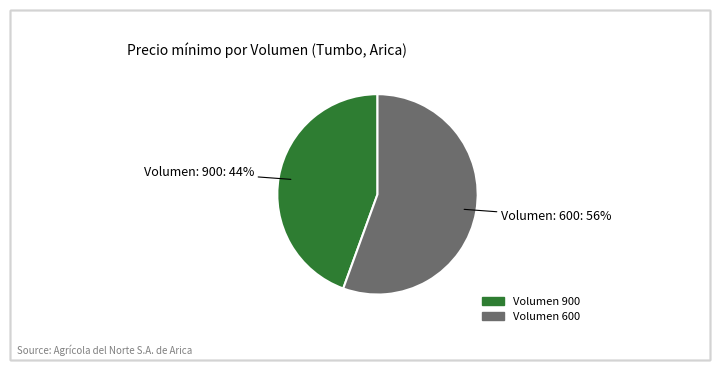

To the nearest percent, what portion does Volumen 600 represent?

56%